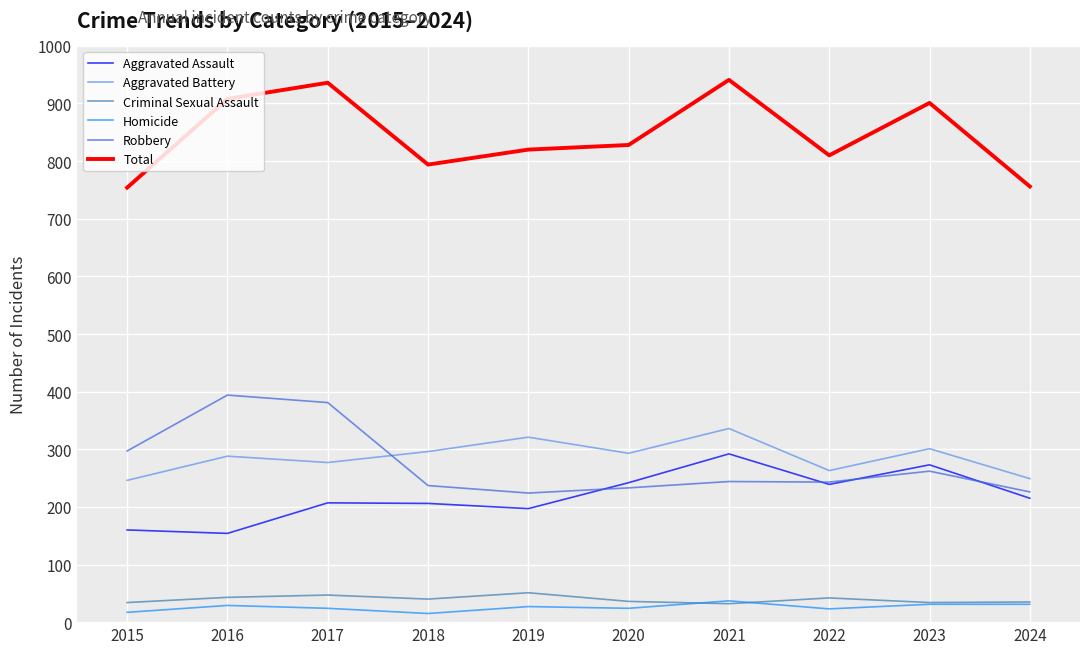

What is the total value across all series at 2022?

1620